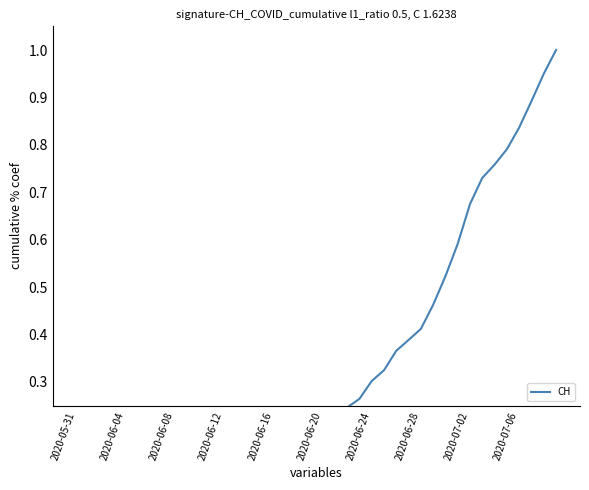

Count the number of data series in this chart.

1